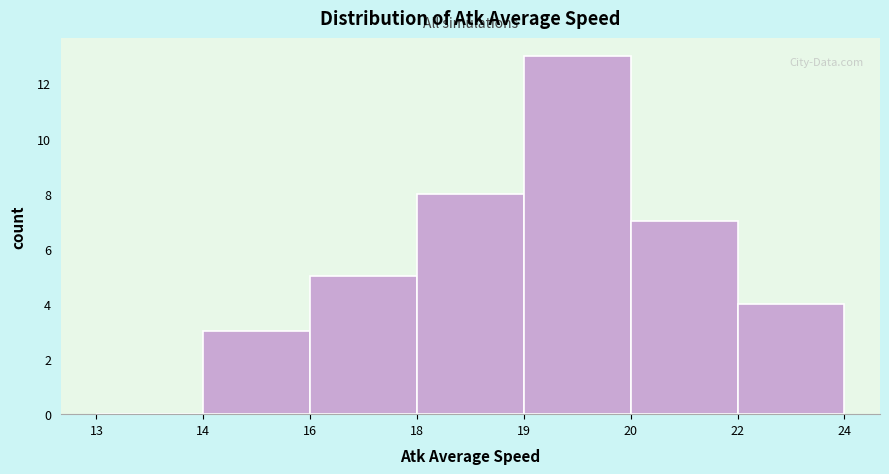

Reading right to left, list all the values displayed in this chart.

22=4	20=7	19=13	18=8	16=5	14=3	13=0